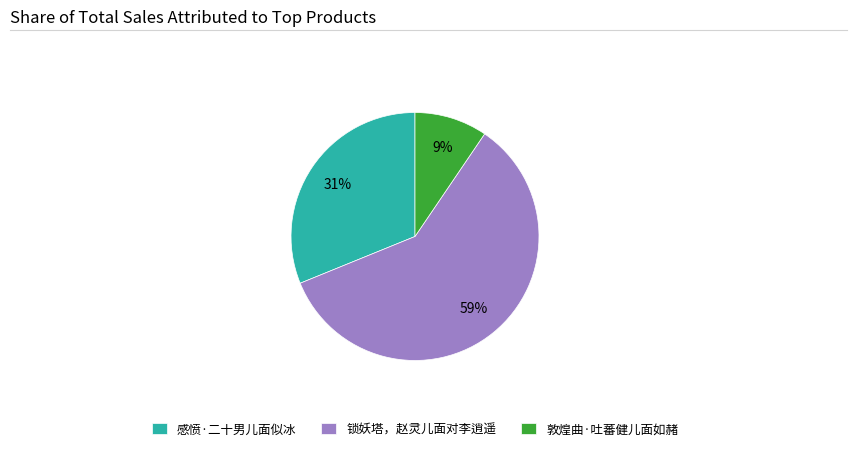

Between 感愤·二十男儿面似冰 and 锁妖塔，赵灵儿面对李逍遥, which is larger?

锁妖塔，赵灵儿面对李逍遥